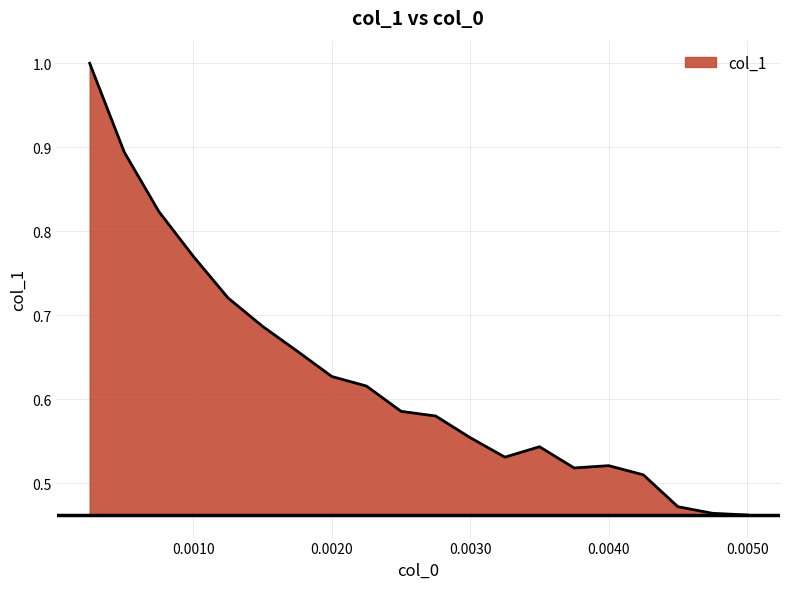

What is the greatest value displayed?

1.0